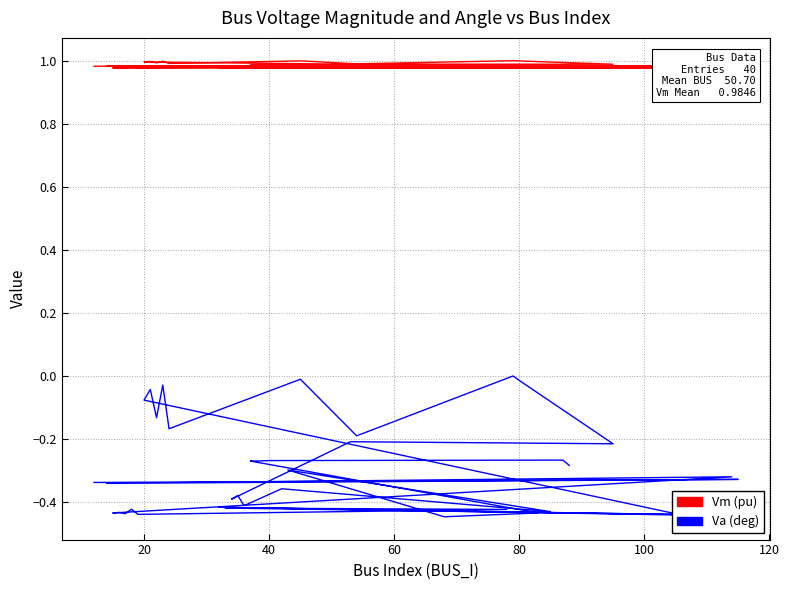

What is the value of the Va (deg) point at the 27th from the left?

-0.4